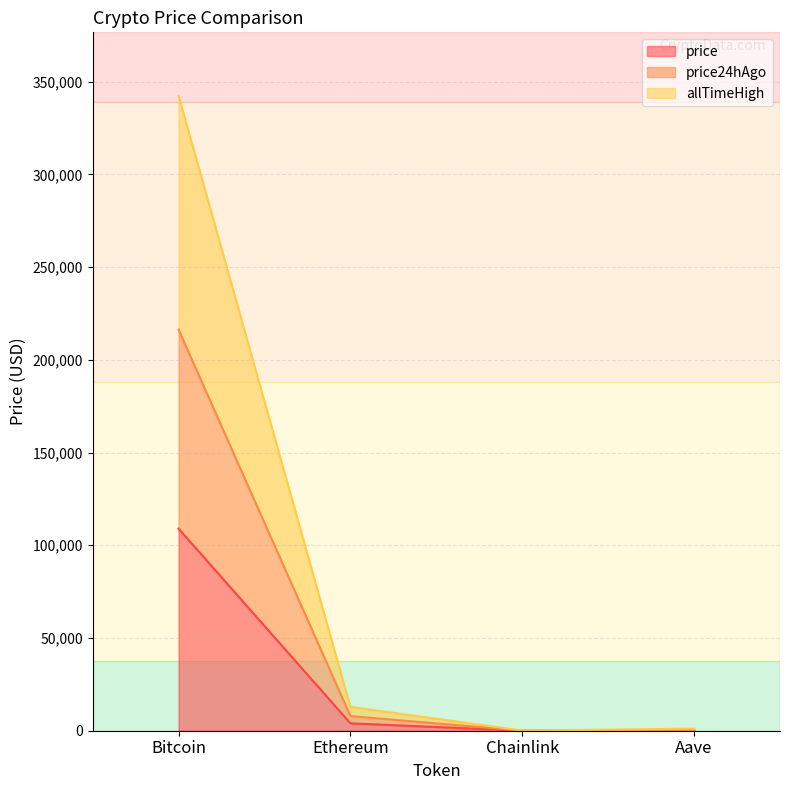

True or false: allTimeHigh and price24hAgo intersect in this chart.

False